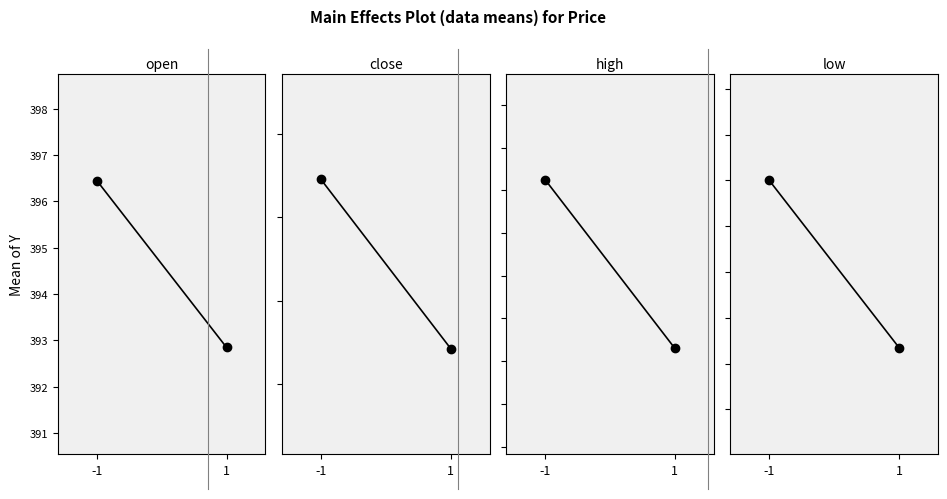

How many distinct data groups are displayed?

4